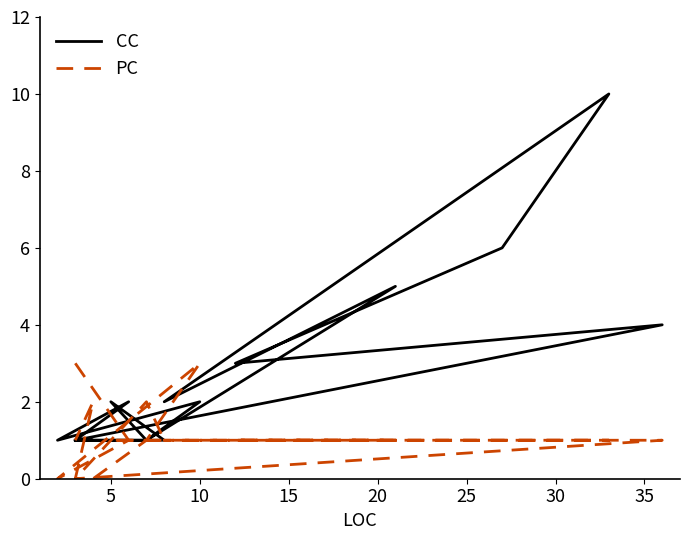

Rank the series by their average value, from highest to lowest.

CC, PC